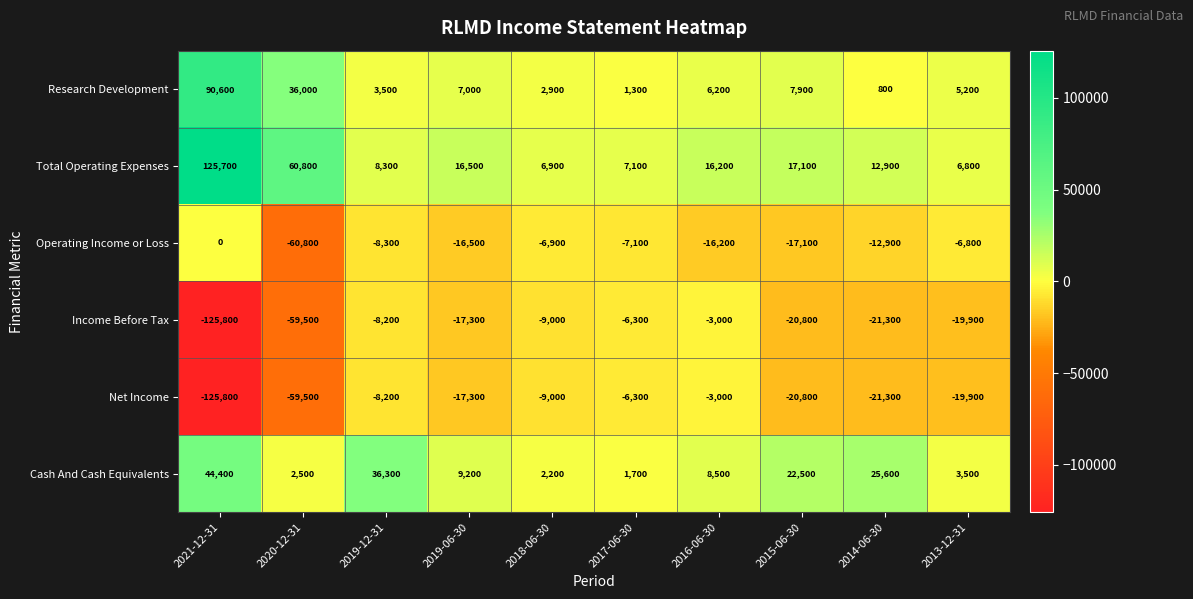

What is the difference between the maximum and second lowest values in the Total Operating Expenses series?

118800